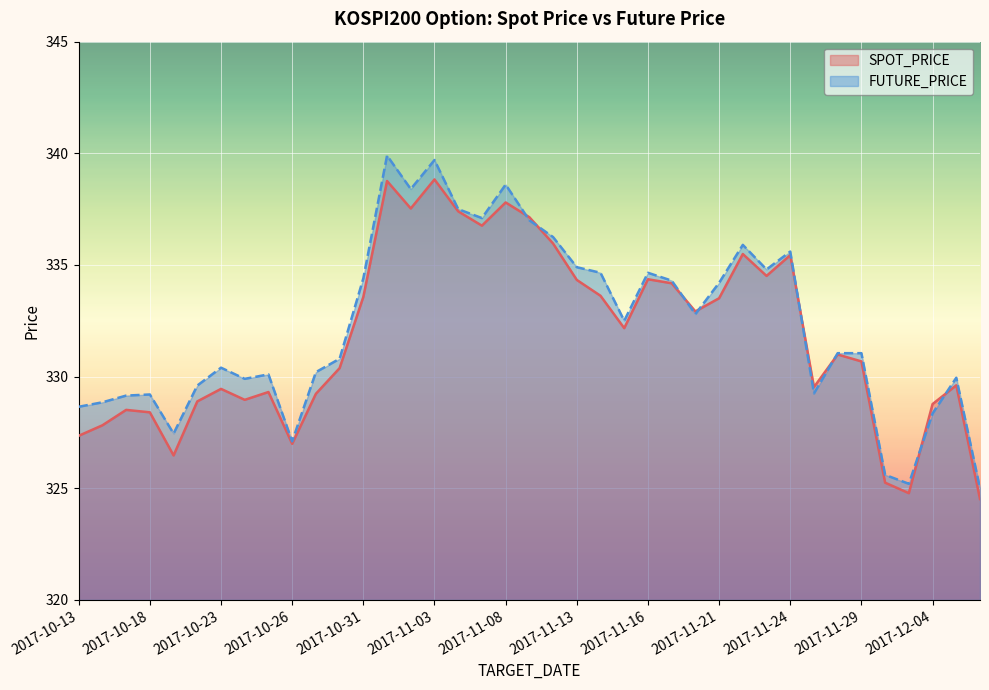

Reading right to left, what are all the values shown in this chart?

SPOT_PRICE: 2017-12-06=324.5	2017-12-05=329.6	2017-12-04=328.8	2017-12-01=324.8	2017-11-30=325.2	2017-11-29=330.7	2017-11-28=331.0	2017-11-27=329.5	2017-11-24=335.4	2017-11-23=334.5	2017-11-22=335.5	2017-11-21=333.5	2017-11-20=332.9	2017-11-17=334.2	2017-11-16=334.4	2017-11-15=332.2	2017-11-14=333.6	2017-11-13=334.3	2017-11-10=336.0	2017-11-09=337.1	2017-11-08=337.8	2017-11-07=336.8	2017-11-06=337.4	2017-11-03=338.8	2017-11-02=337.5	2017-11-01=338.8	2017-10-31=333.6	2017-10-30=330.4	2017-10-27=329.2	2017-10-26=327.0	2017-10-25=329.3	2017-10-24=329.0	2017-10-23=329.4	2017-10-20=328.9	2017-10-19=326.5	2017-10-18=328.4	2017-10-17=328.5	2017-10-16=327.8	2017-10-13=327.4
FUTURE_PRICE: 2017-12-06=325.0	2017-12-05=329.9	2017-12-04=328.4	2017-12-01=325.2	2017-11-30=325.6	2017-11-29=331.1	2017-11-28=331.1	2017-11-27=329.2	2017-11-24=335.6	2017-11-23=334.8	2017-11-22=335.9	2017-11-21=334.2	2017-11-20=332.8	2017-11-17=334.3	2017-11-16=334.6	2017-11-15=332.5	2017-11-14=334.6	2017-11-13=334.9	2017-11-10=336.2	2017-11-09=337.0	2017-11-08=338.6	2017-11-07=337.1	2017-11-06=337.5	2017-11-03=339.7	2017-11-02=338.4	2017-11-01=339.9	2017-10-31=334.4	2017-10-30=330.8	2017-10-27=330.2	2017-10-26=327.1	2017-10-25=330.1	2017-10-24=329.9	2017-10-23=330.4	2017-10-20=329.6	2017-10-19=327.4	2017-10-18=329.2	2017-10-17=329.1	2017-10-16=328.9	2017-10-13=328.6